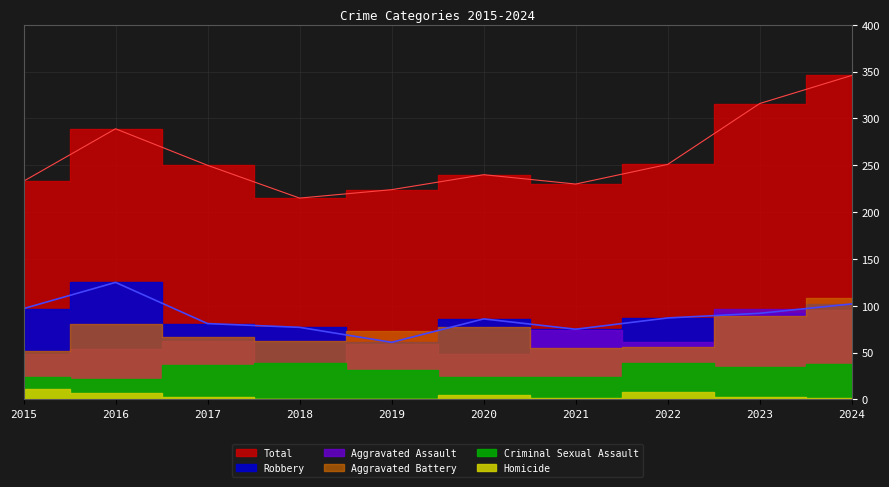

List the series in order of their peak value, lowest first.

Homicide, Criminal Sexual Assault, Aggravated Assault, Aggravated Battery, Robbery, Total